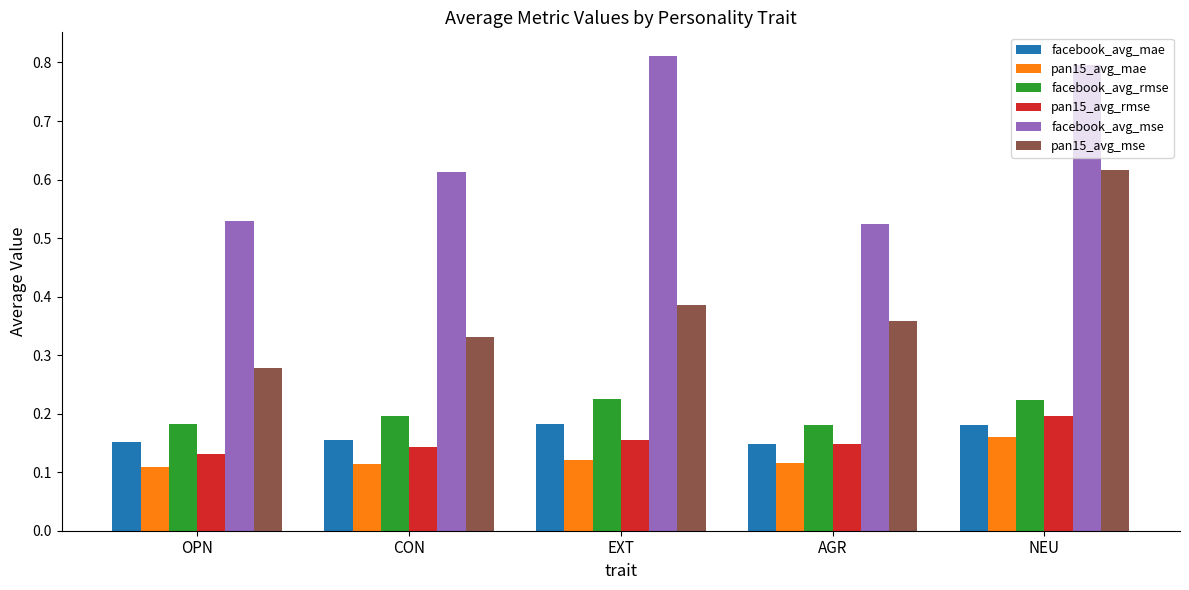

What is the label of the 4th bar from the left?

AGR